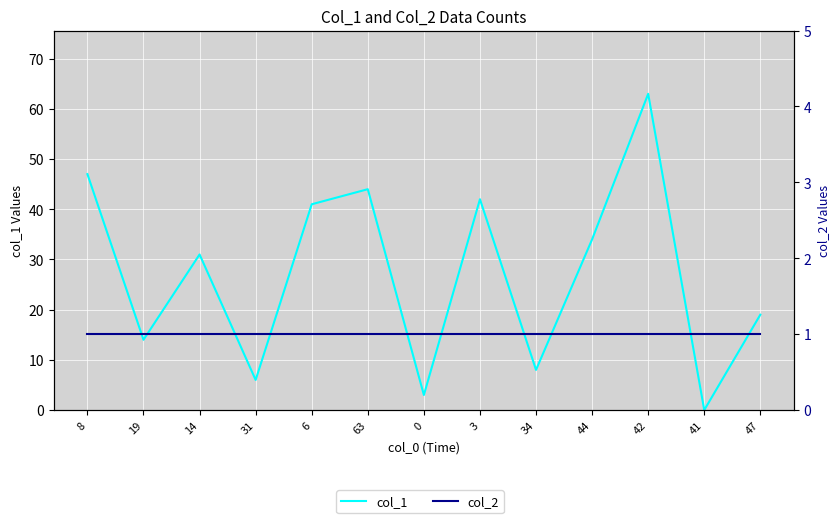

What is the maximum value for col_2?

1